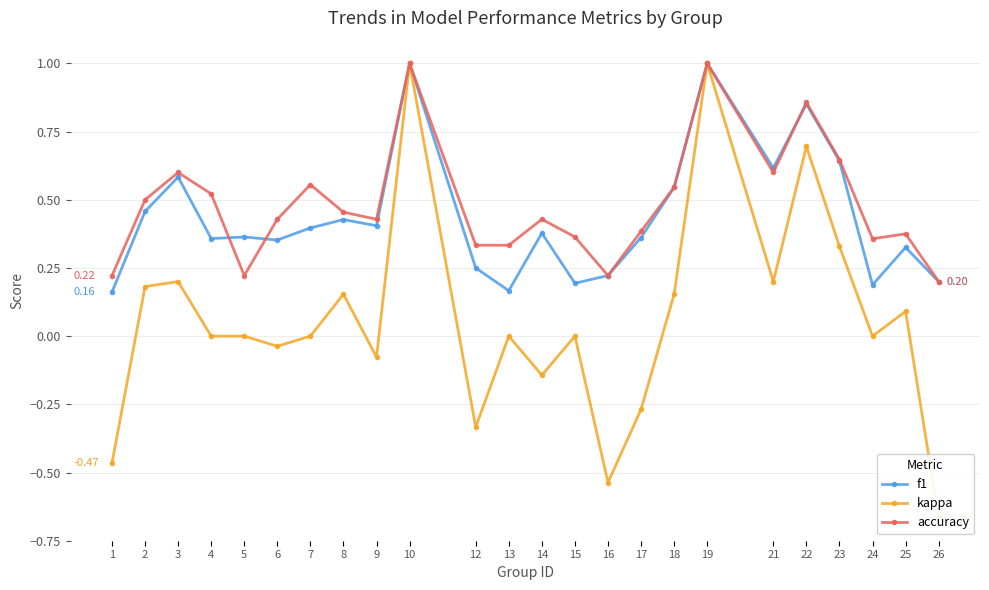

What is the minimum value shown in the chart?

-0.7